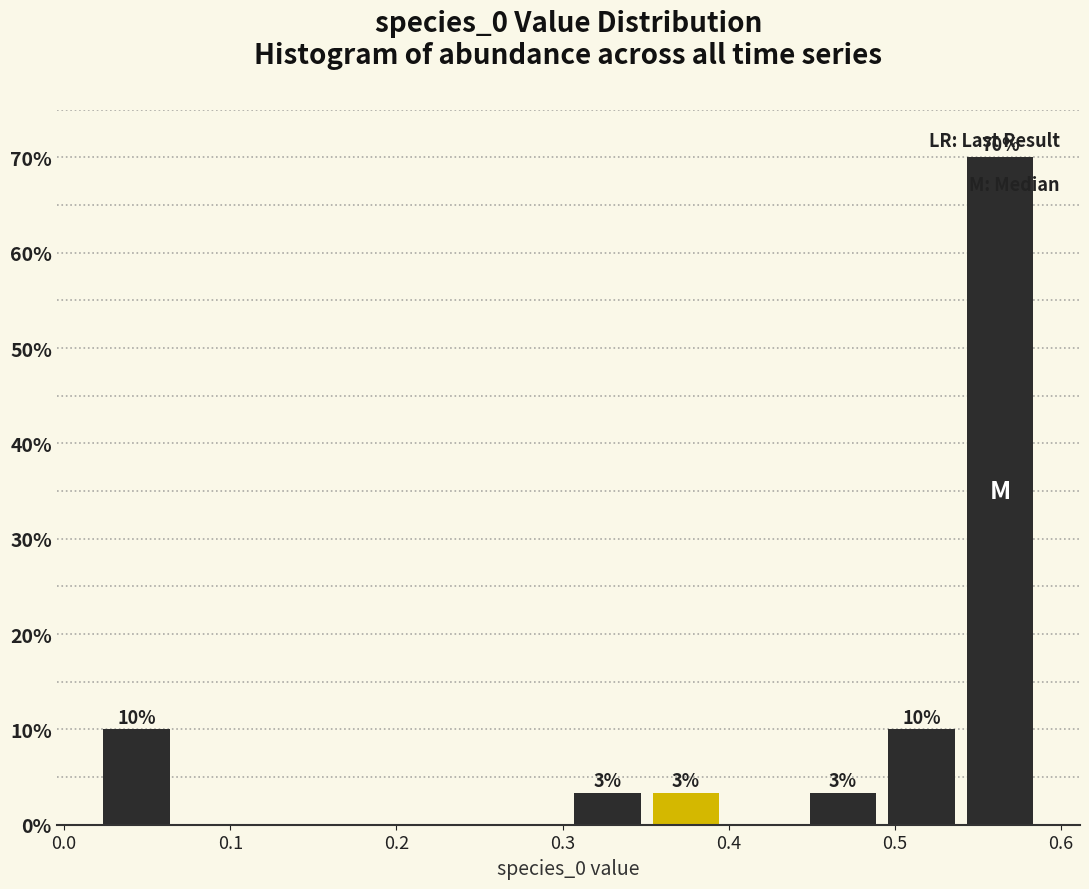

Over which range of the x-axis is the bar tallest?

0.54 to 0.59